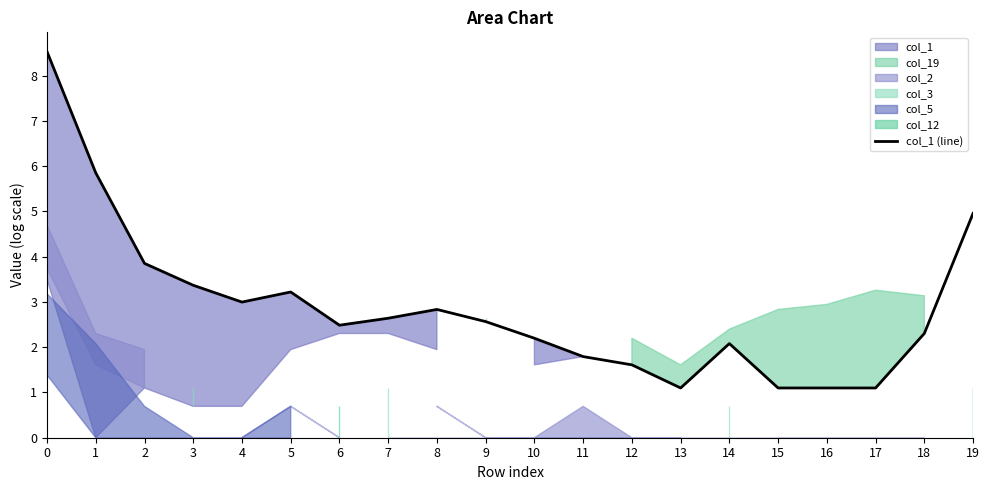

Where is the data nearest to the value 4?

2